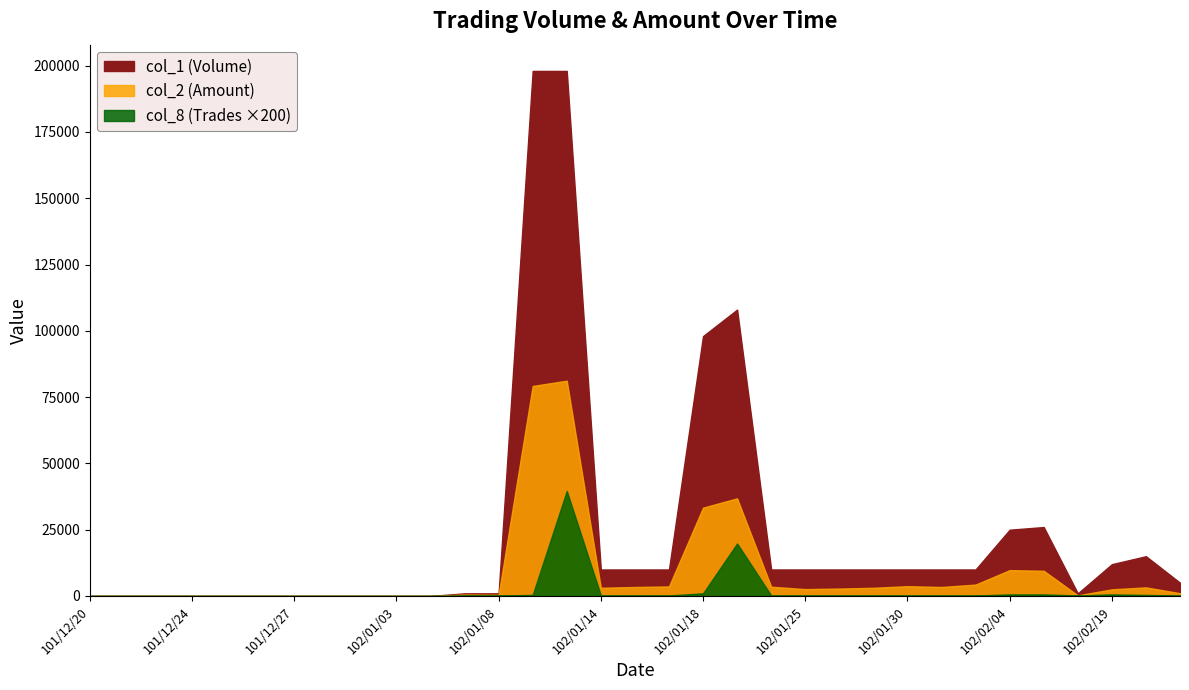

How many lines are shown in the chart?

3